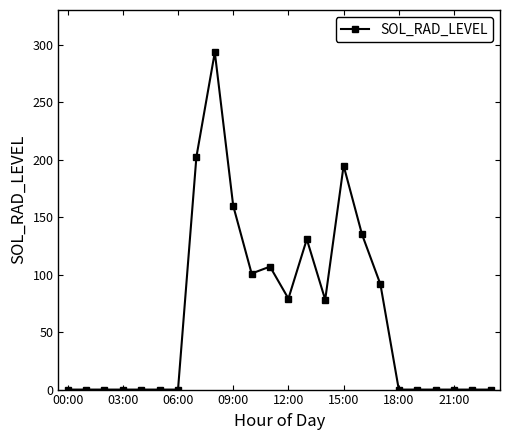

True or false: the data has more than 1 interior local peaks.

True